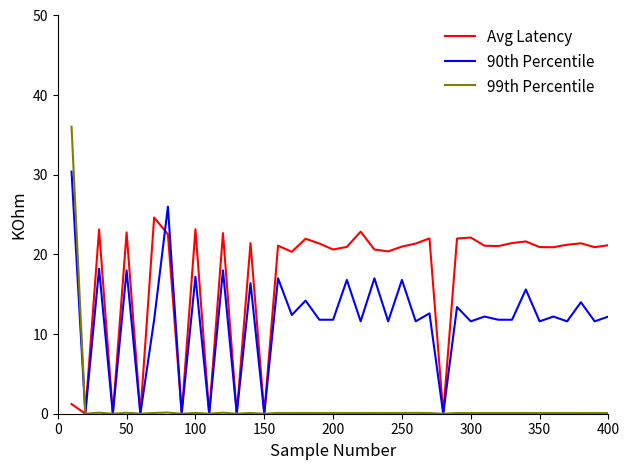

What is the maximum value for Avg Latency?

24.6